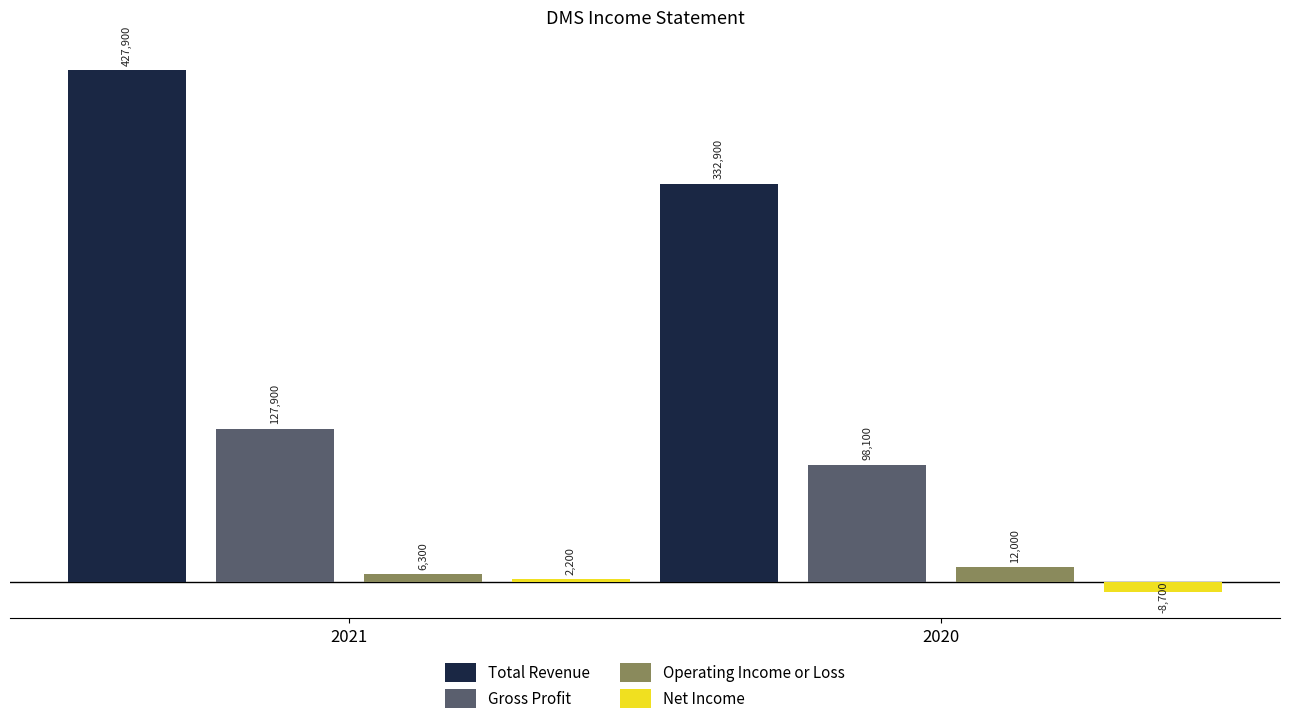

What is the sum of all Total Revenue values?

760800